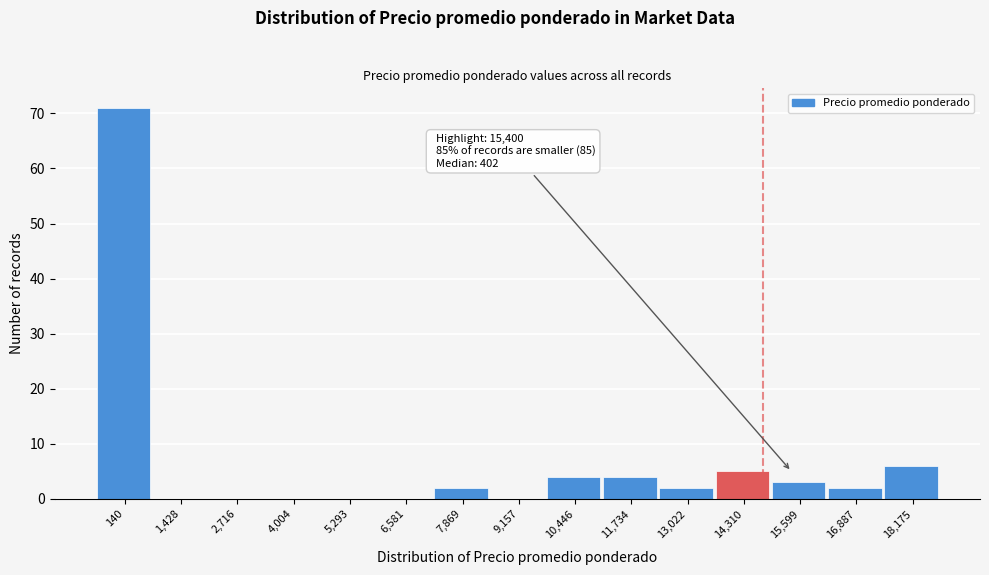

Reading left to right, extract all data points from this chart.

140=71	1,428=0	2,716=0	4,004=0	5,293=0	6,581=0	7,869=2	9,157=0	10,446=4	11,734=4	13,022=2	14,310=5	15,599=3	16,887=2	18,175=6